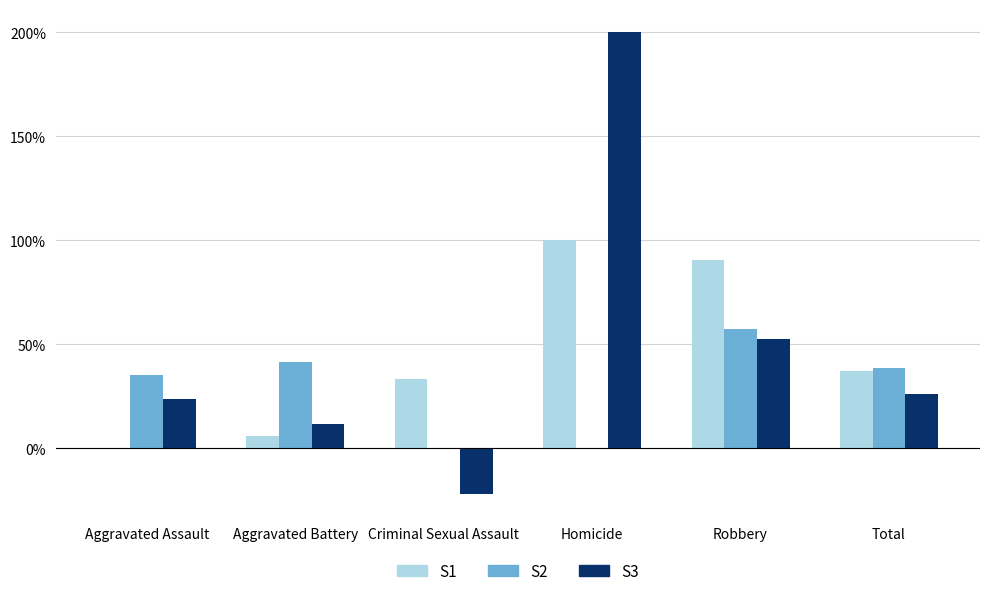

At which category is the sum across all series the highest?

Homicide